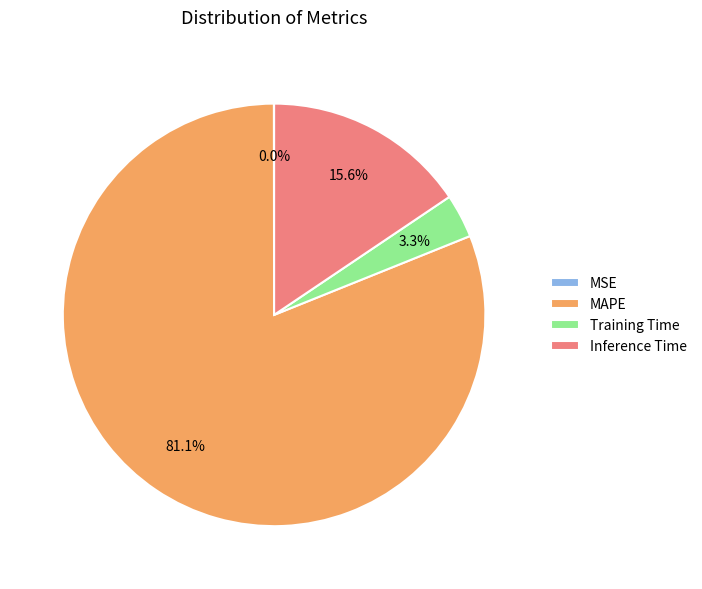

Which slice represents more than half of the pie?

MAPE